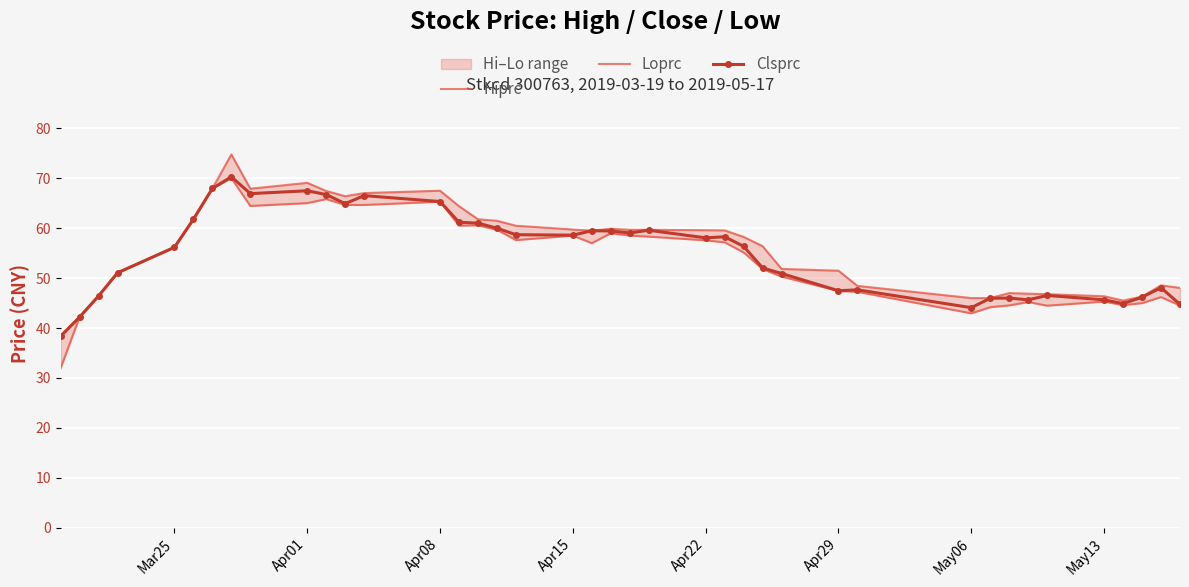

True or false: Clsprc has more than 2 points higher than both neighbors.

True